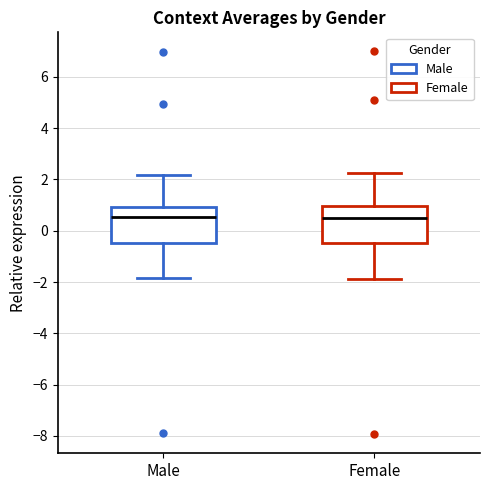

Where does the lower whisker of the box for Male end on the y-axis? The values are not printed on the chart, so give them approximately, as read against the axis.

-1.8